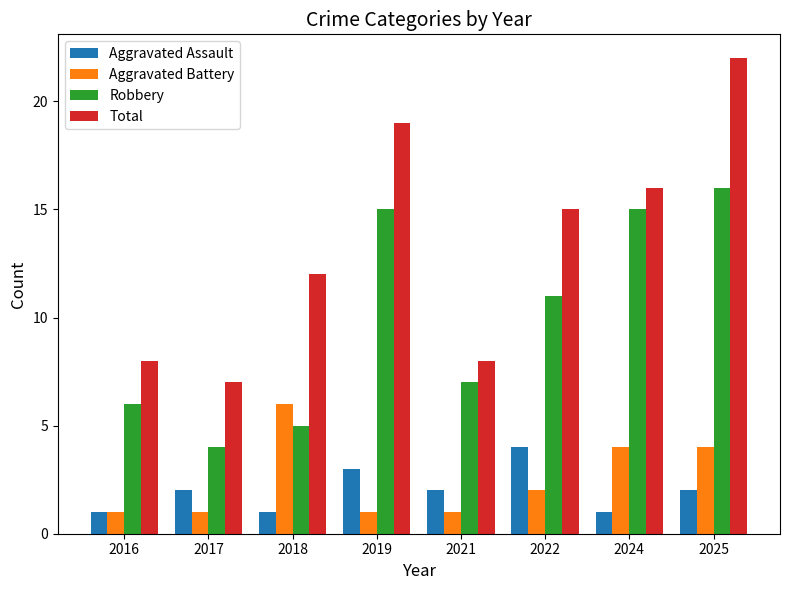

At which label does Robbery first exceed 11?

2019